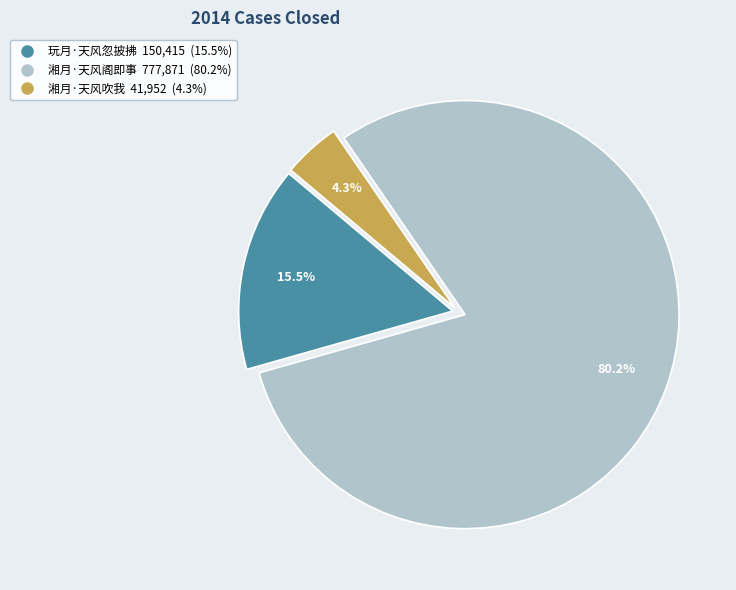

Which slice is the smallest?

湘月·天风吹我